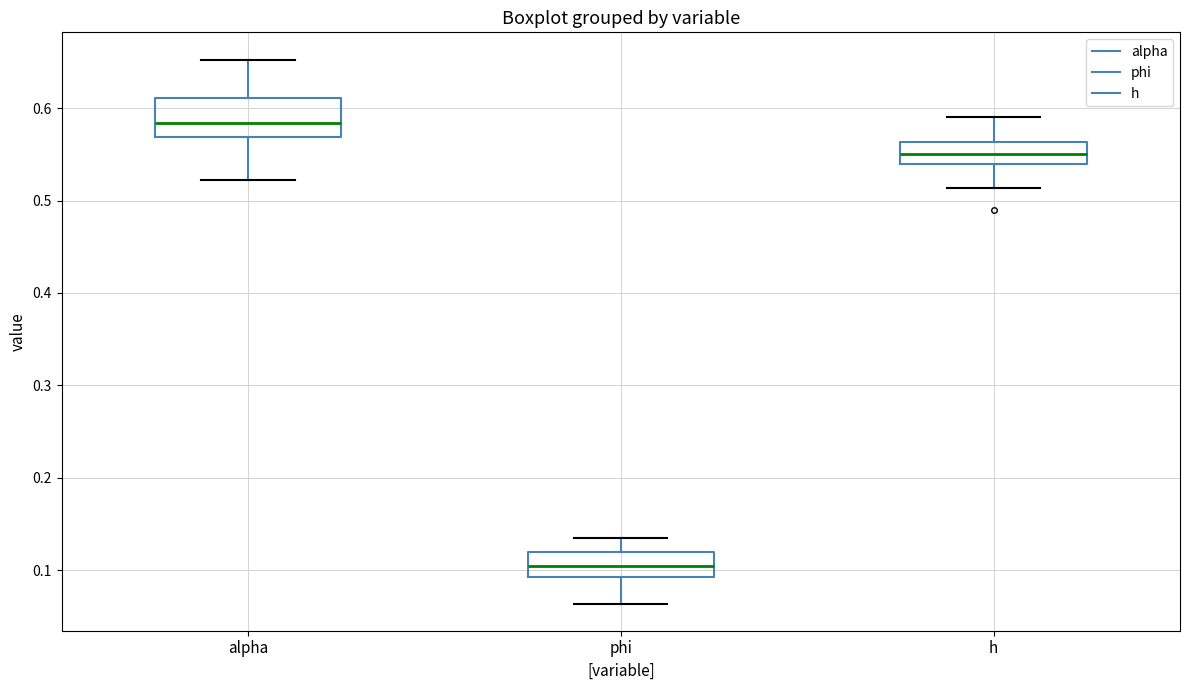

Where does the median line of the box for h sit on the y-axis? The values are not printed on the chart, so give them approximately, as read against the axis.

0.55